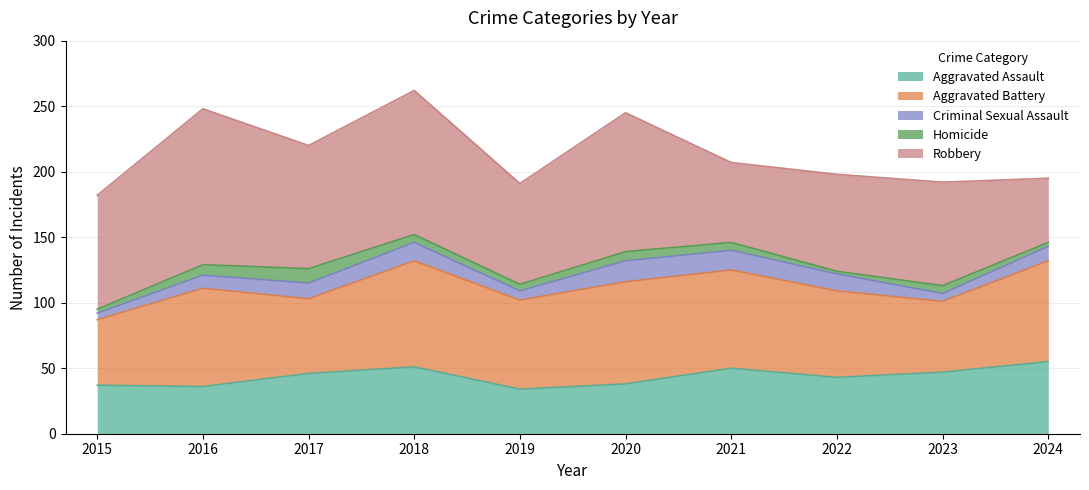

Which has a higher value, 2015 or 2021?

2021